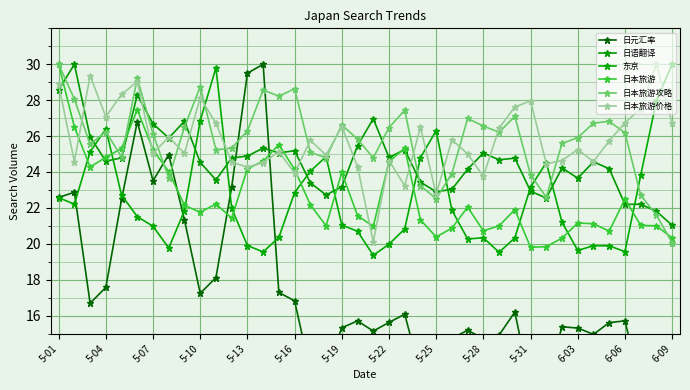

Count the number of categories in the chart.

40